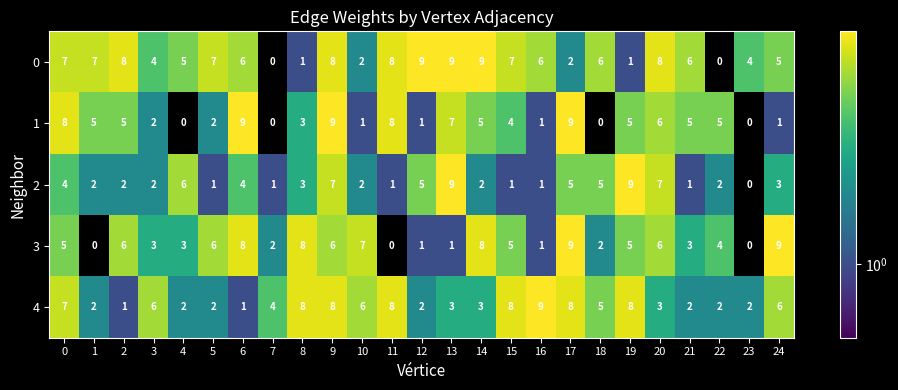

At 6, list the series in order from smallest to largest.

4, 2, 0, 3, 1